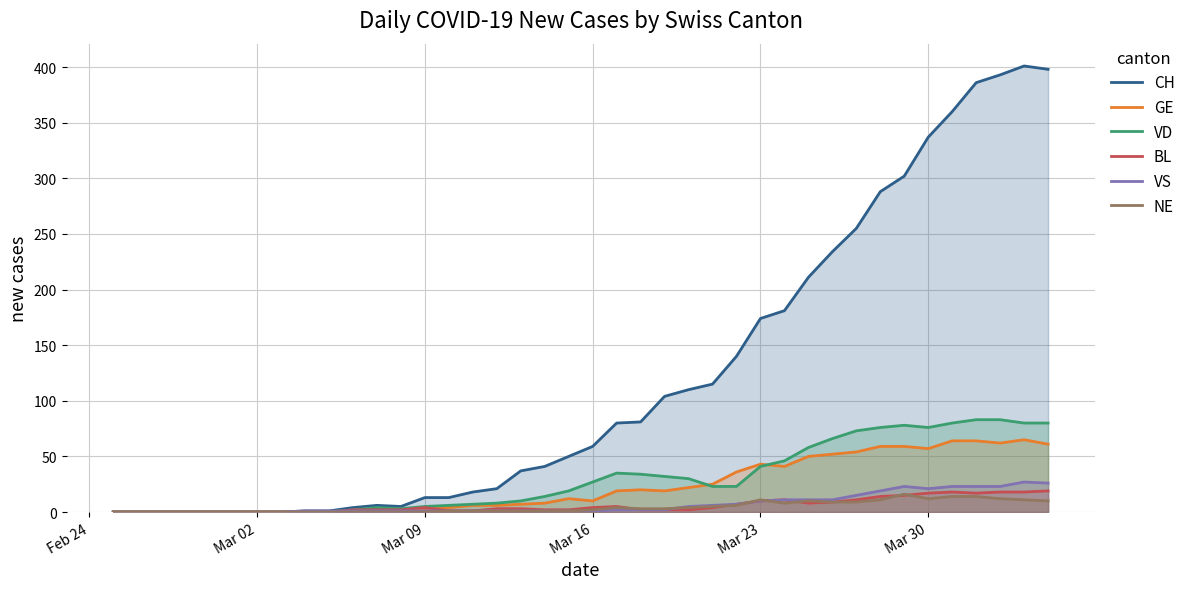

Which series has the largest range (max minus min)?

CH